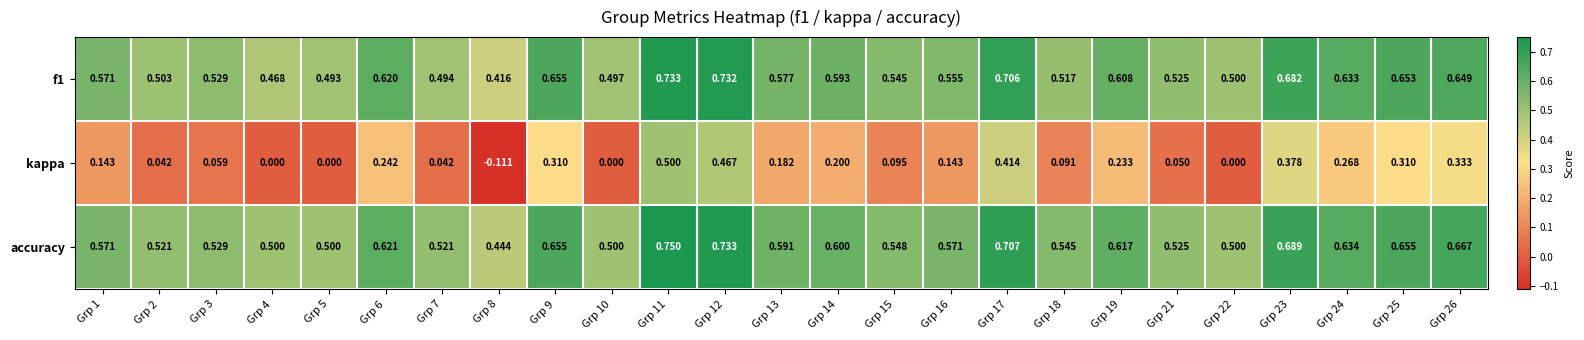

Is the value of kappa at Grp 3 greater than the value of f1 at Grp 24?

No